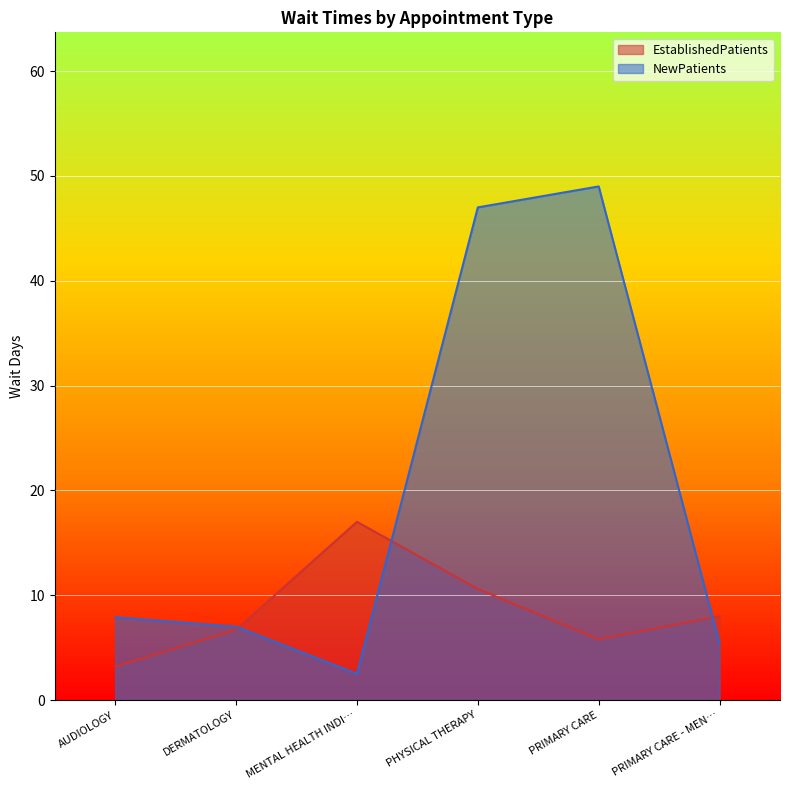

True or false: NewPatients has a value of 2.5 at MENTAL HEALTH INDI….

True